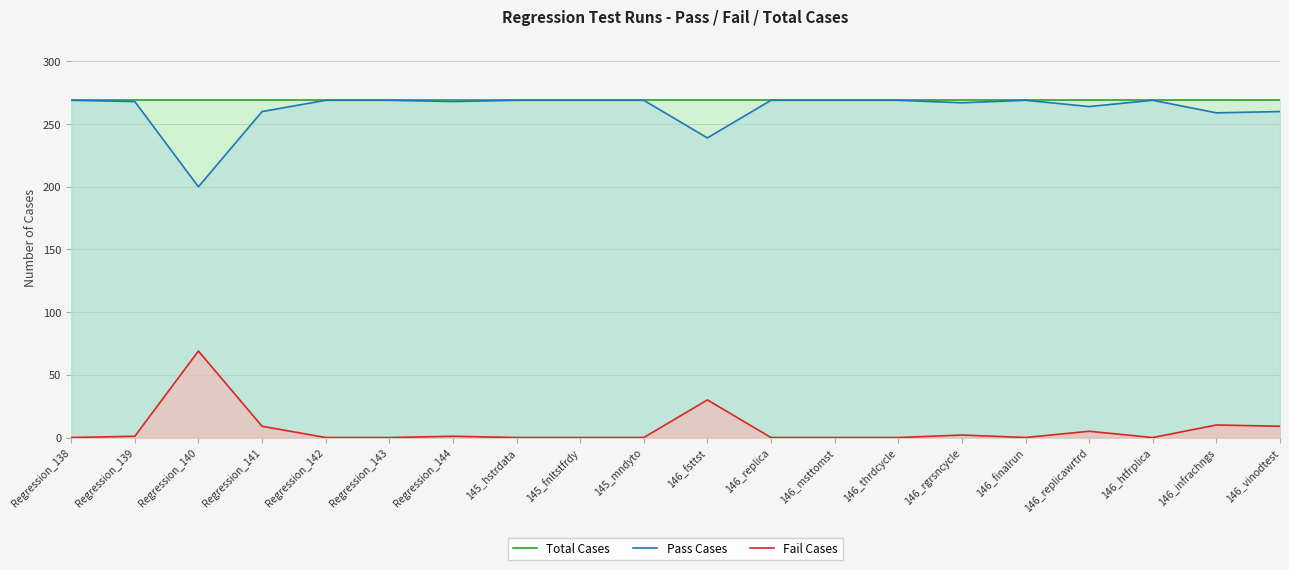

Which series has the largest total across all categories?

Total Cases